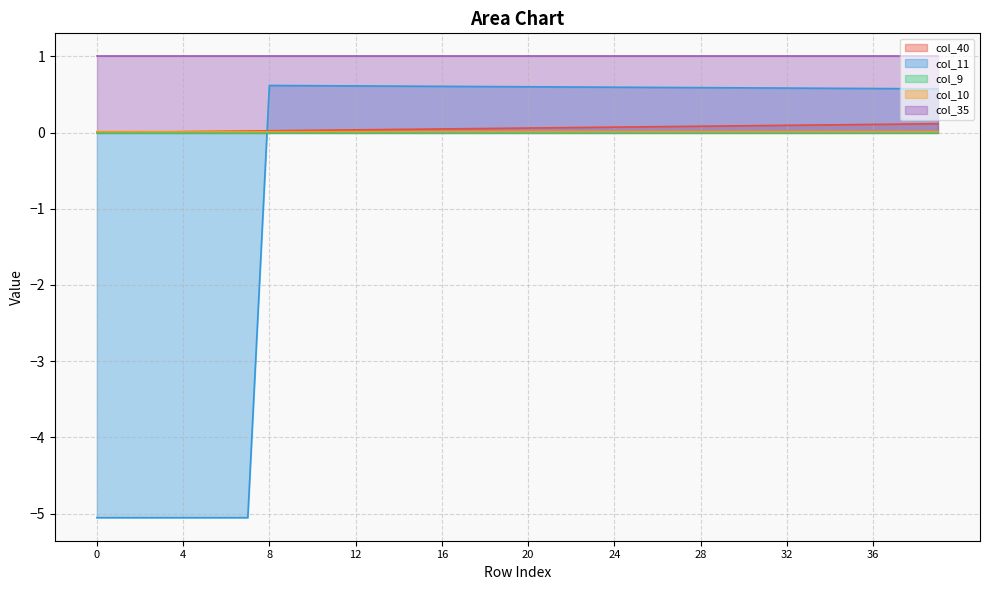

How many series are shown in this chart?

5